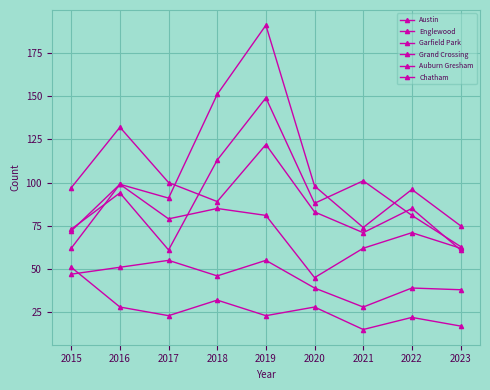

How many lines are shown in the chart?

6